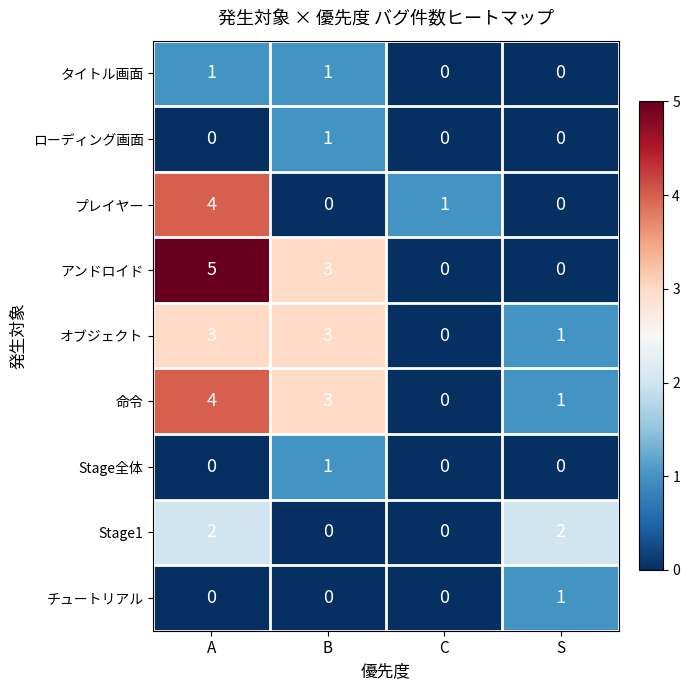

The Stage全体 series shows 0 at C. True or false?

True